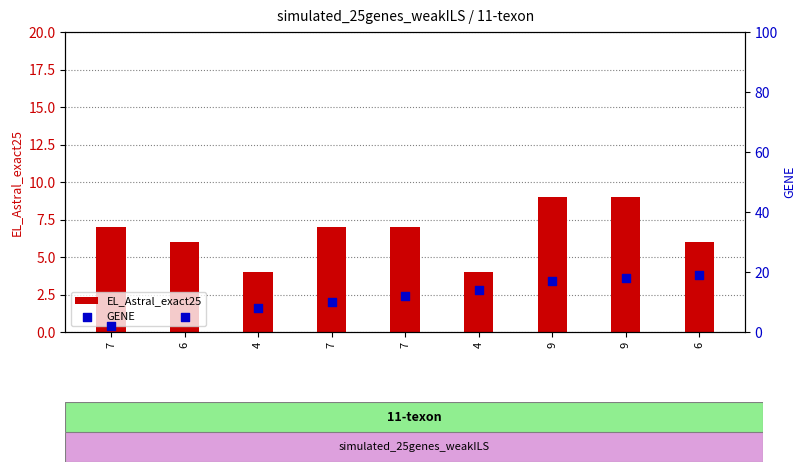

What is the total value across all series at 6?

11